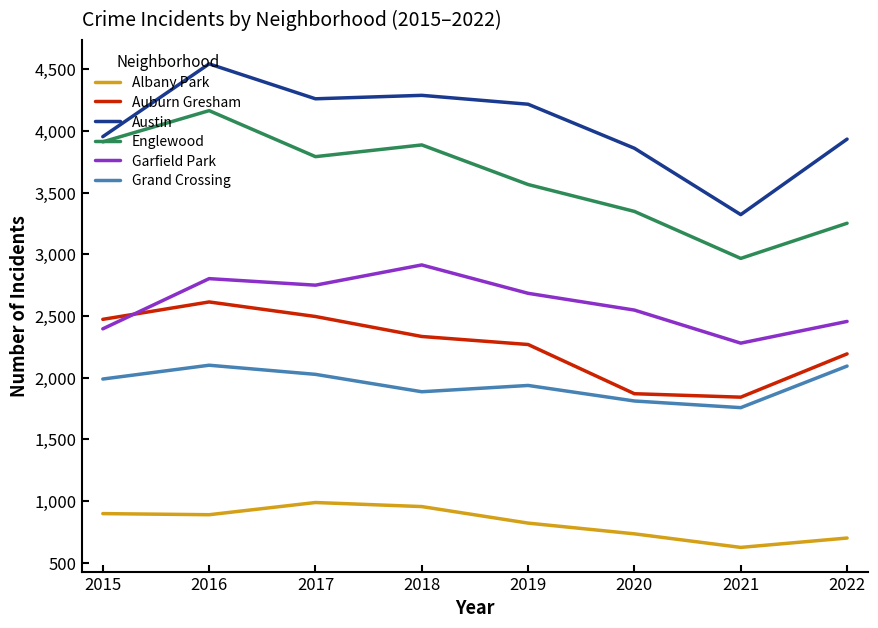

Which series has the widest spread of values?

Austin